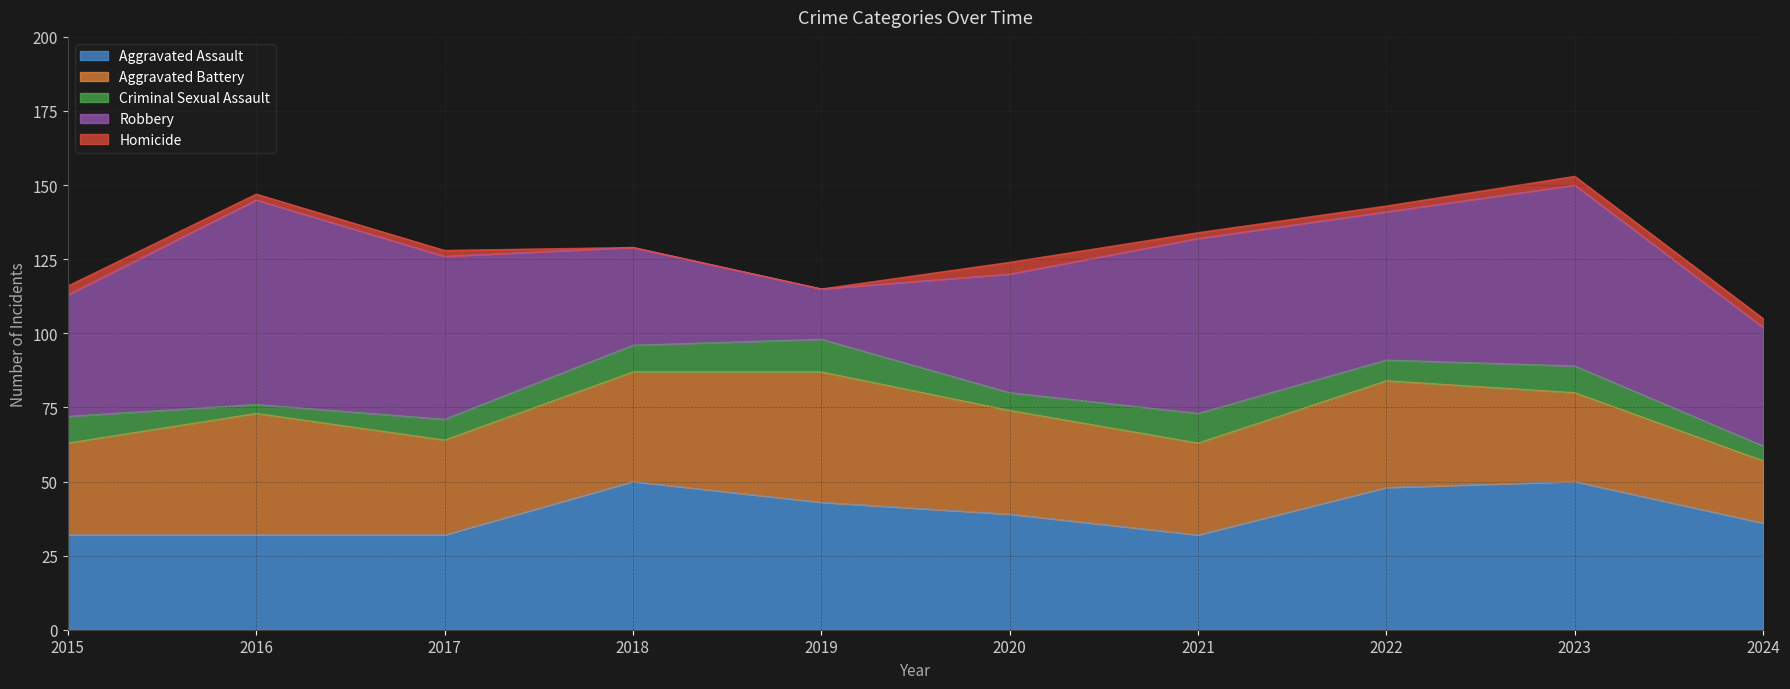

Which category has the highest value in the Homicide series?

2020